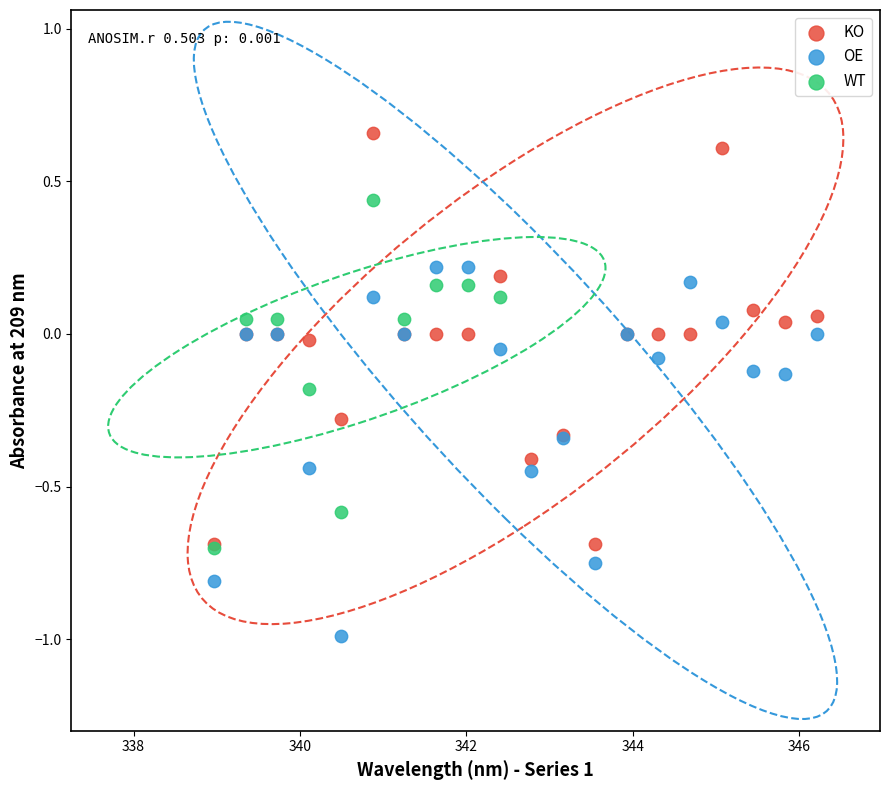

Which series contains the highest Y value?

KO